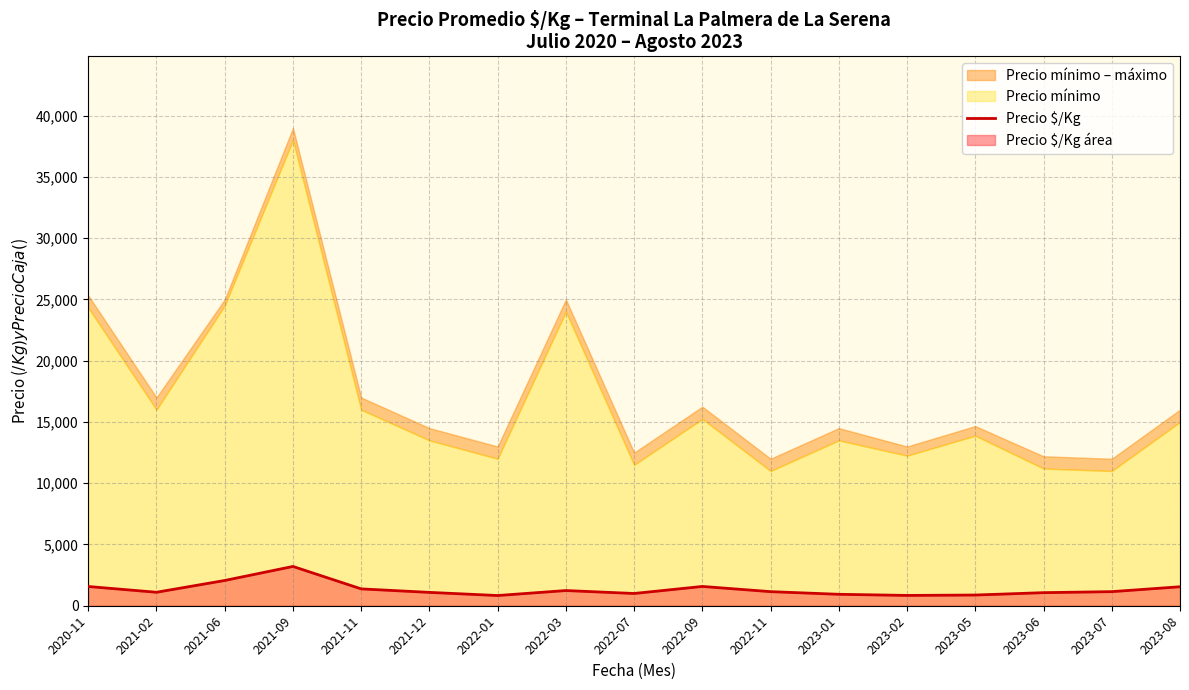

What is the approximate value at 2023-06?

1067